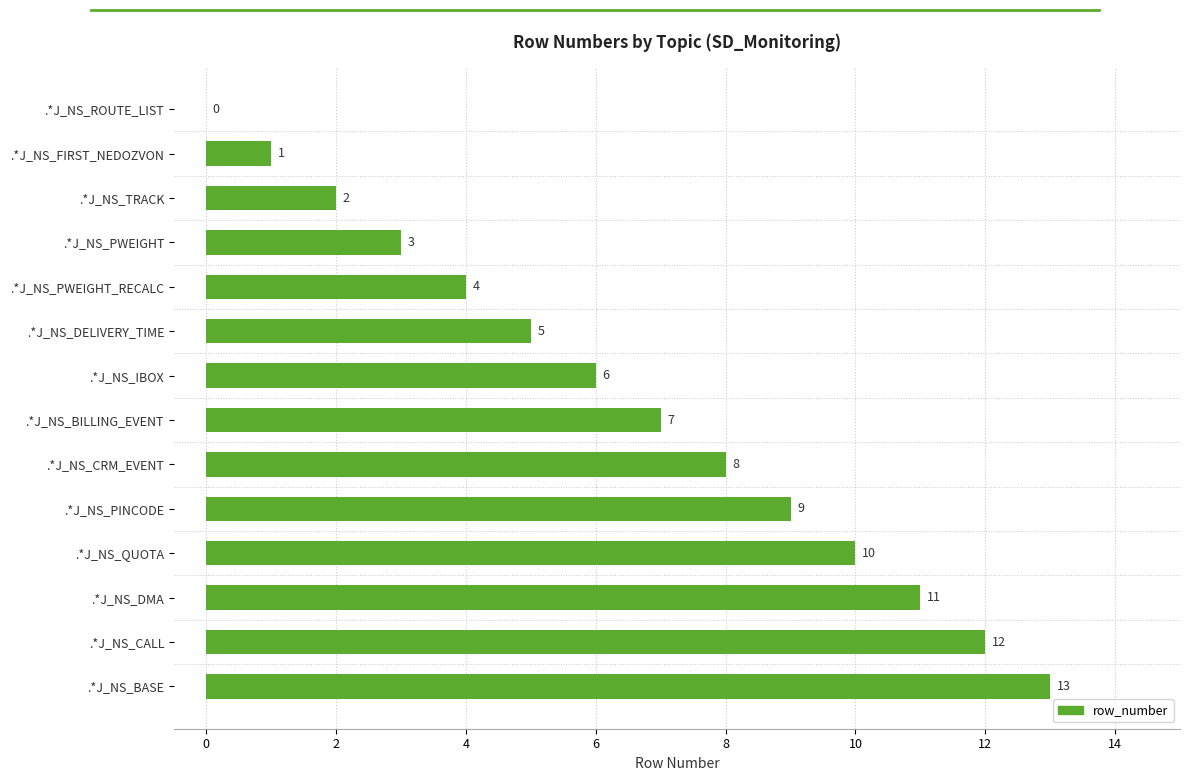

How many values are above zero?

13